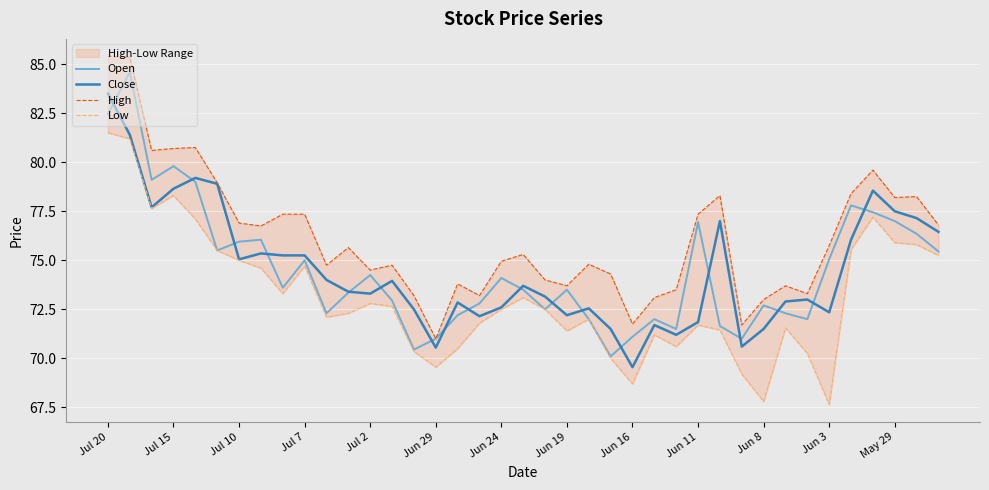

The value of High at 35 is 79.6. True or false?

True